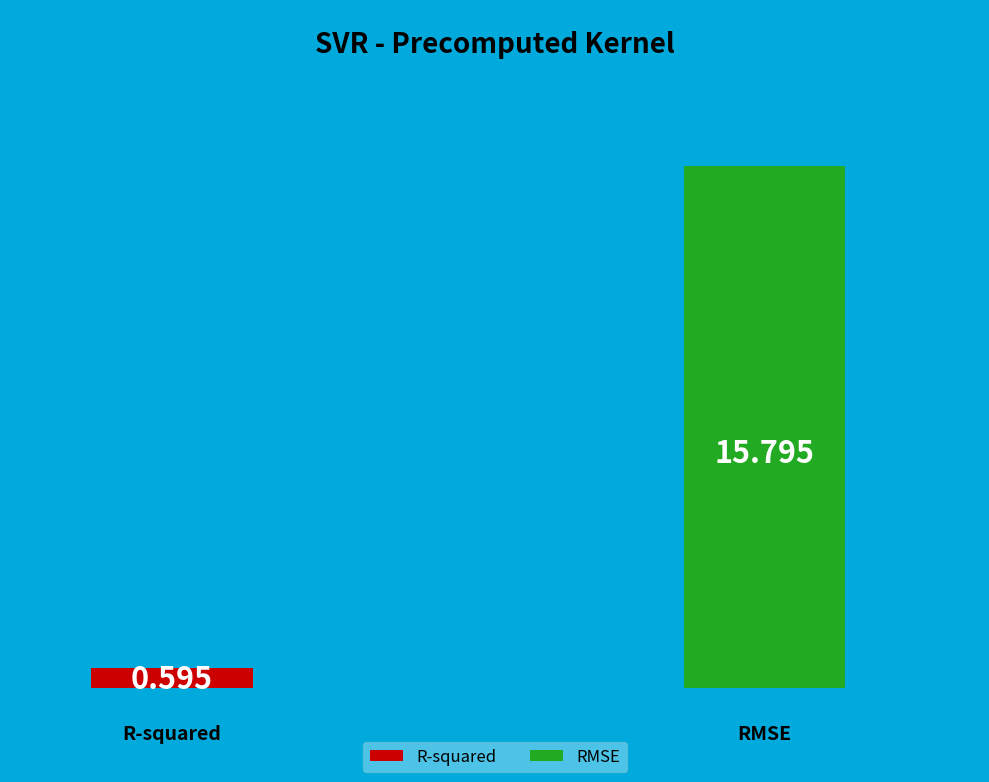

Rank the categories by value from highest to lowest.

RMSE, R-squared